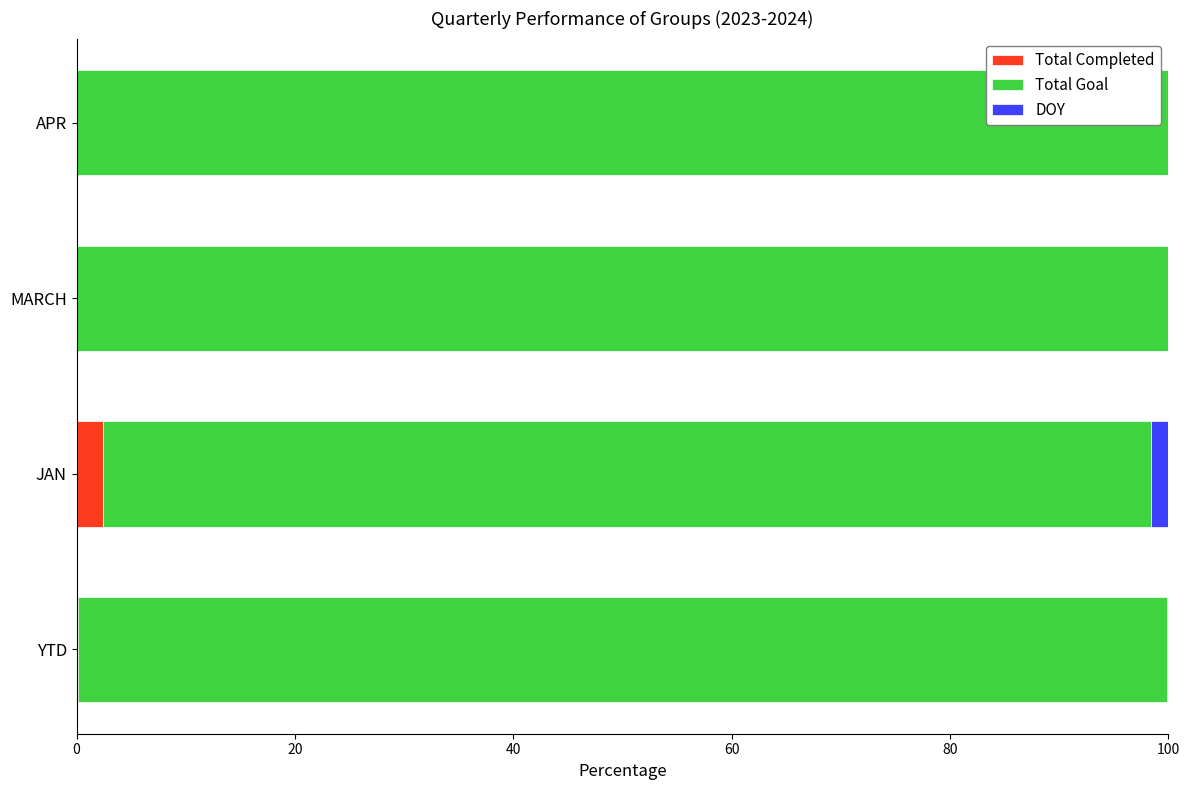

What is the maximum value for Total Completed?

2.4